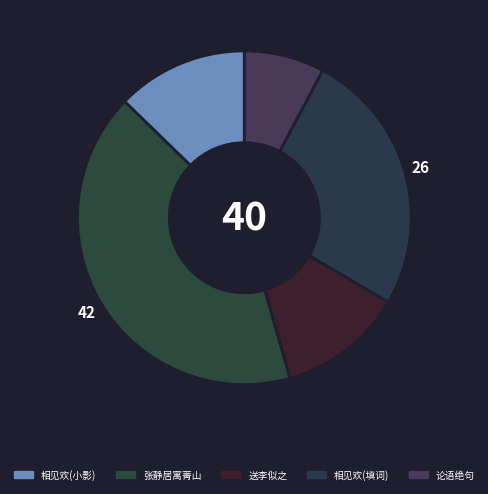

Which slice is the smallest?

论语绝句